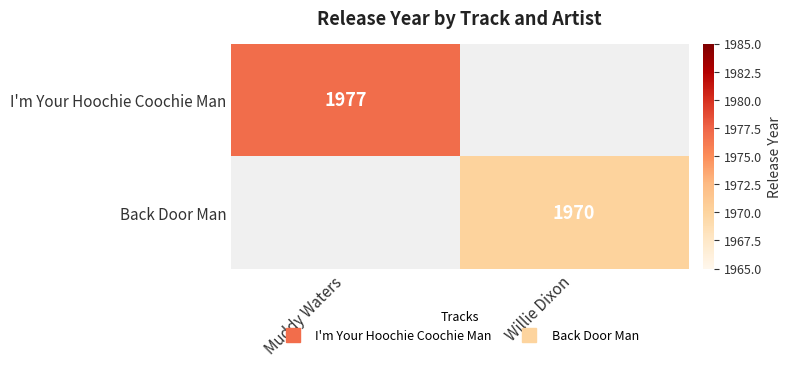

How many positive values does the I'm Your Hoochie Coochie Man series have?

1